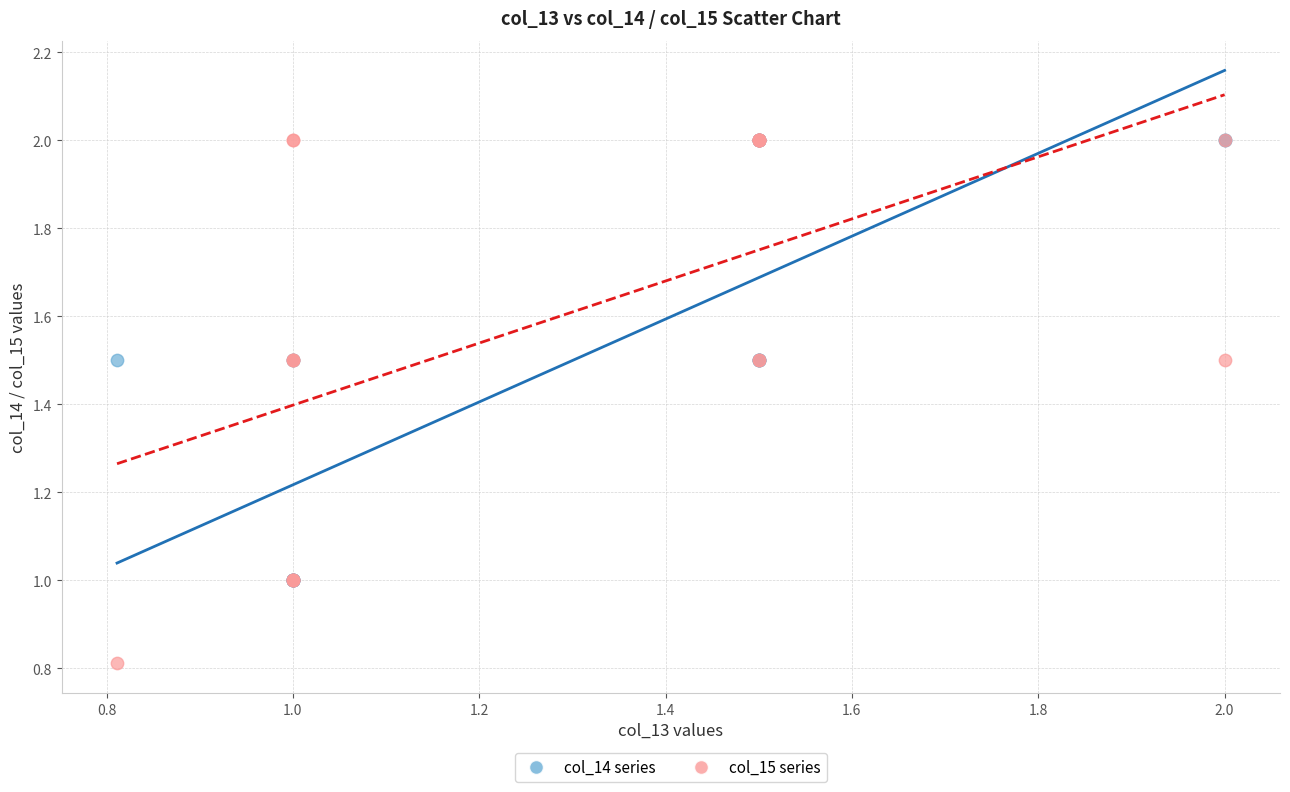

What are all the series names shown in the legend?

col_14 series, col_15 series